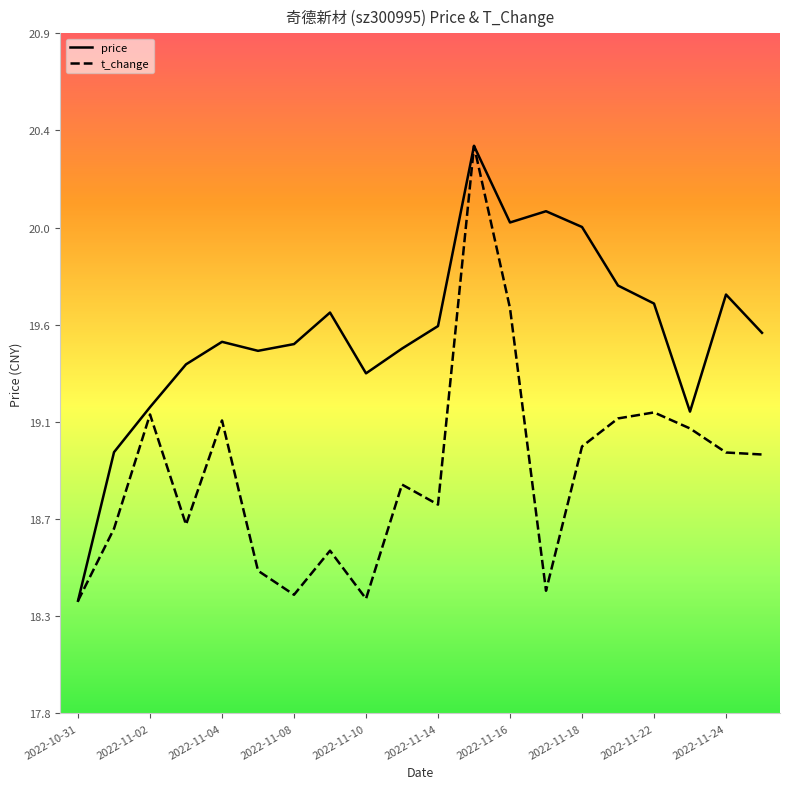

What is the difference between the maximum and minimum values in the t_change series?

2.0